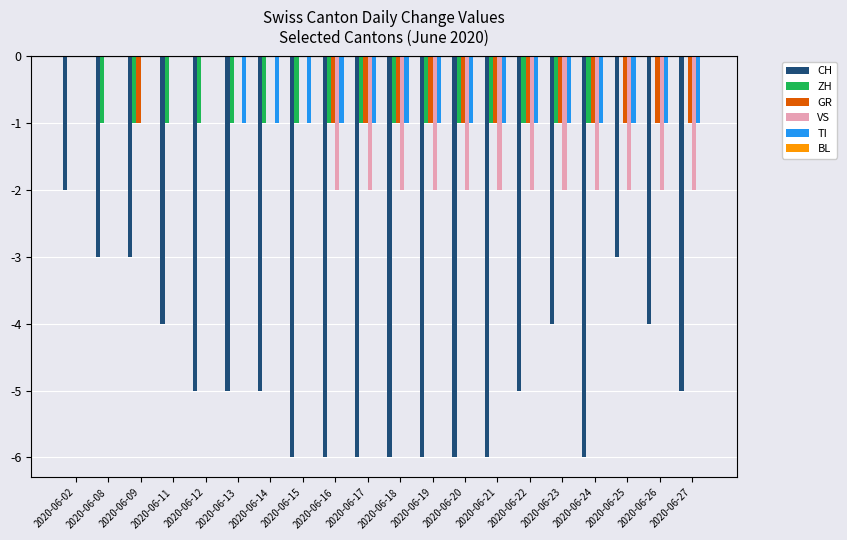

True or false: VS has a value of 0 at 2020-06-12.

True